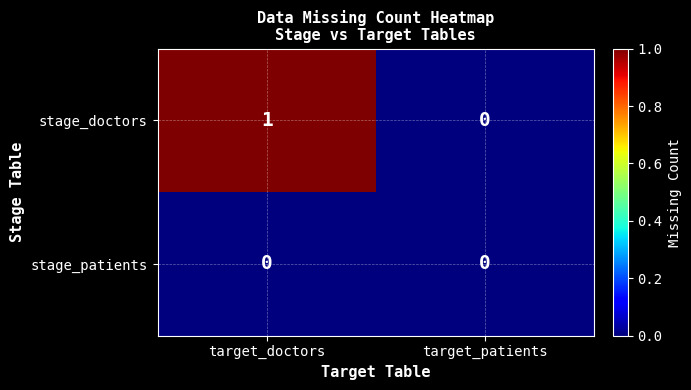

Between target_doctors and target_patients, which series saw the biggest shift?

stage_doctors